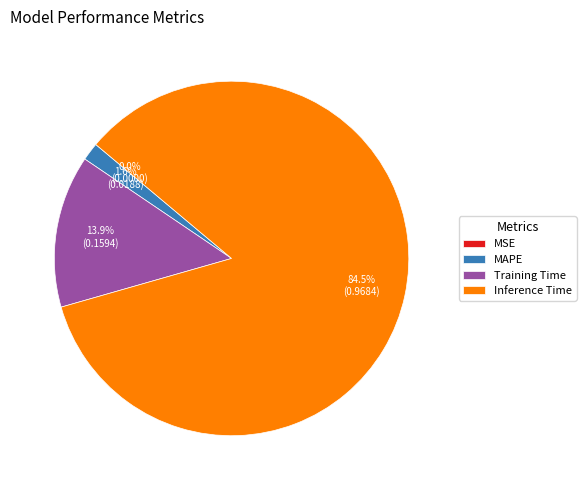

Is it true that Inference Time is 75% of the pie?

False